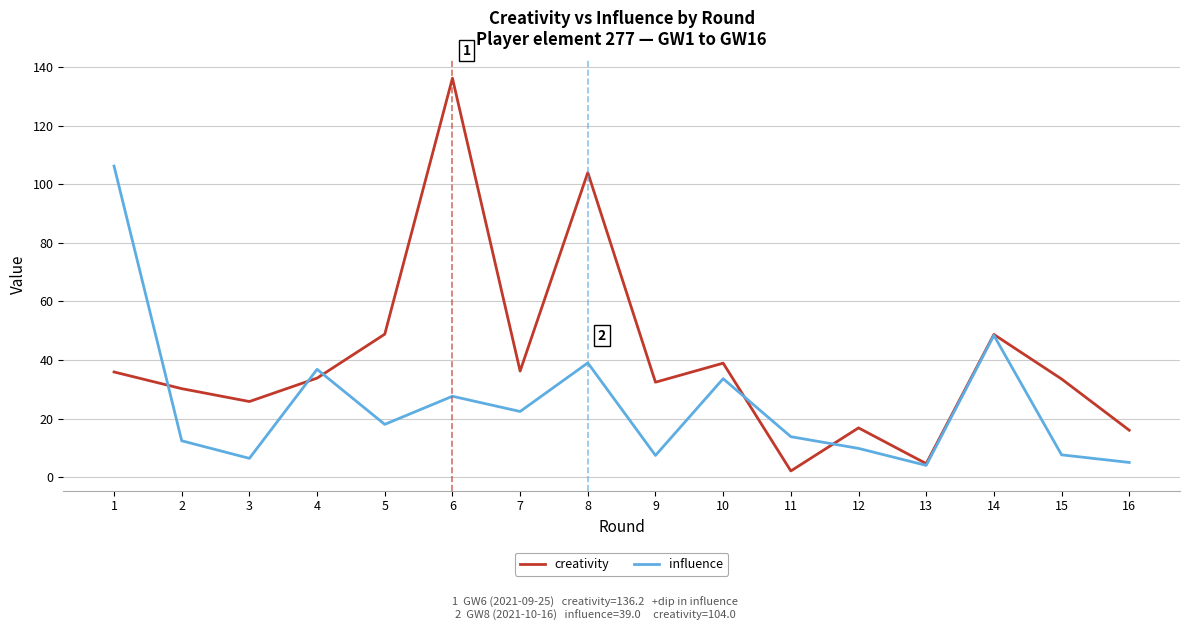

At how many categories does at least one series exceed 65?

3